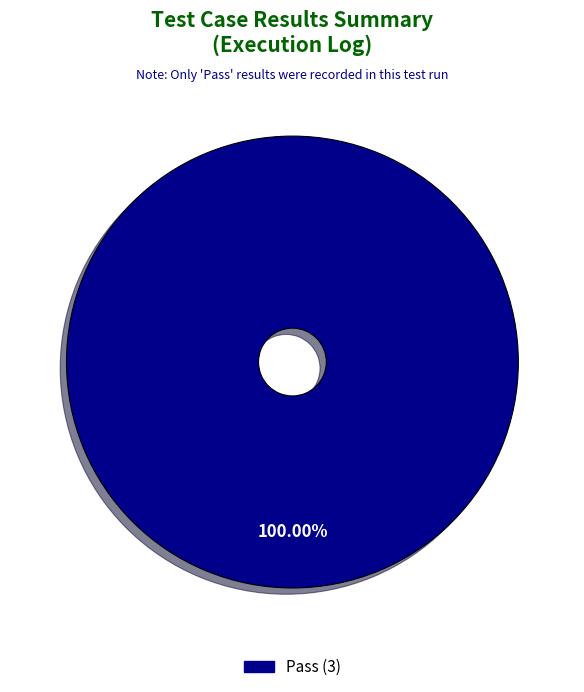

Is there any slice that represents more than half of the pie?

Yes